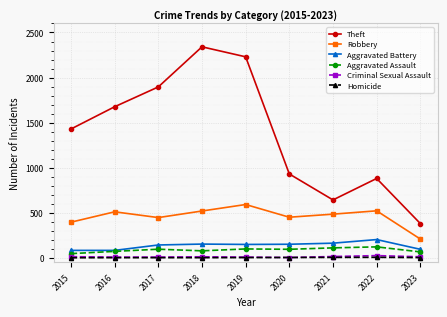

True or false: Aggravated Assault has more than 1 points higher than both neighbors.

True